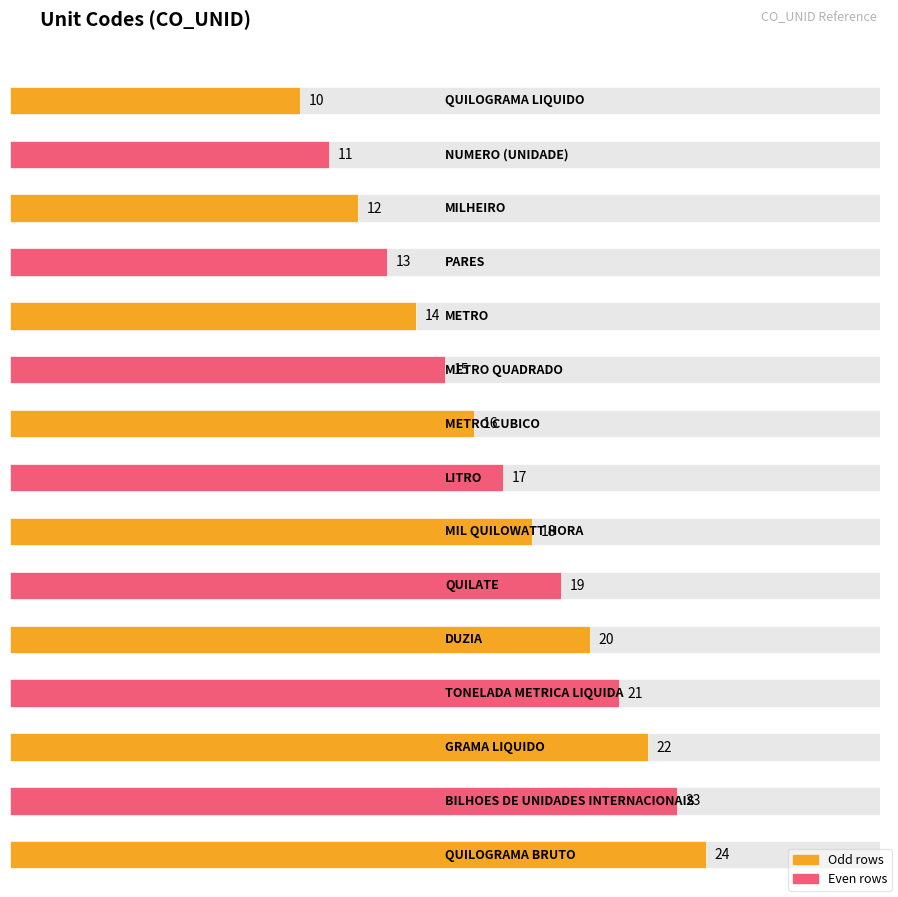

What is the maximum value shown in the chart?

24